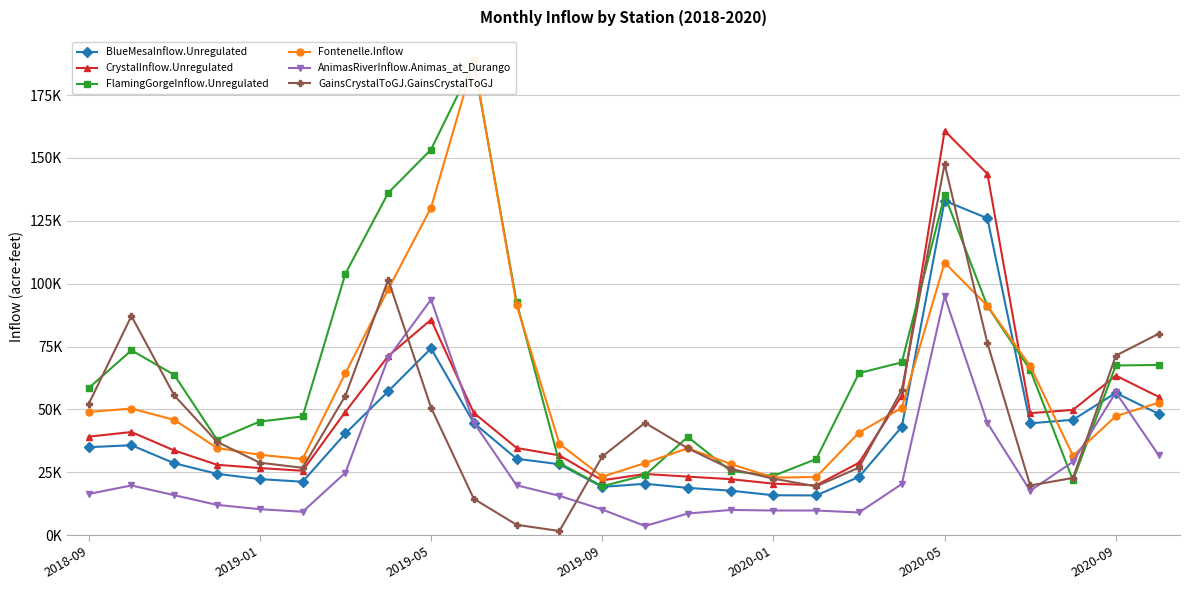

What is the highest value of the FlamingGorgeInflow.Unregulated series?

188074.6